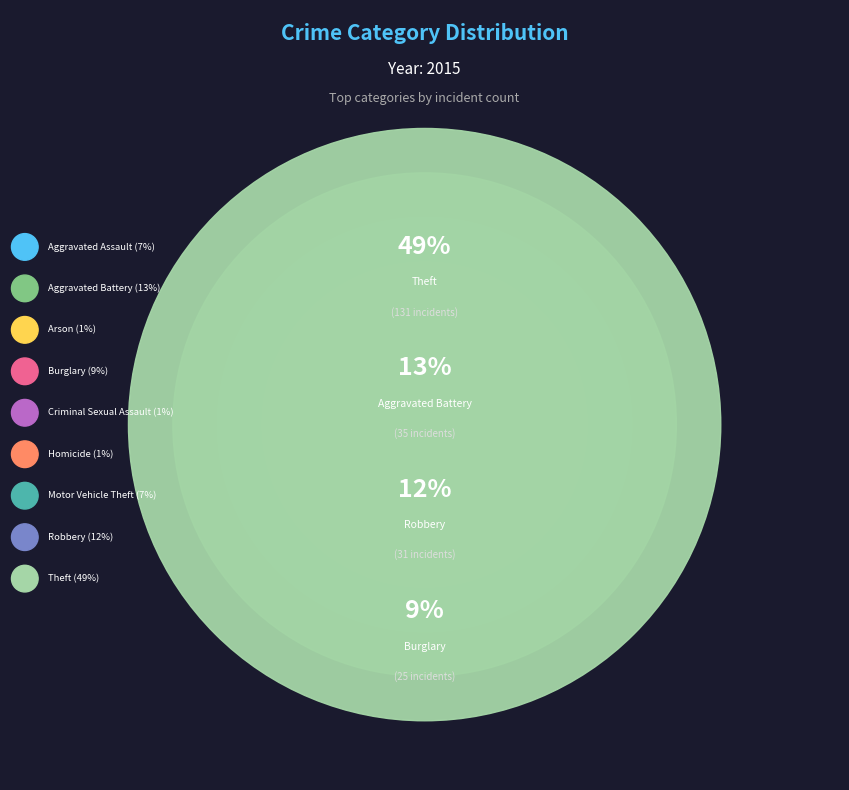

Do Aggravated Battery and Burglary together represent more than half of the pie?

No